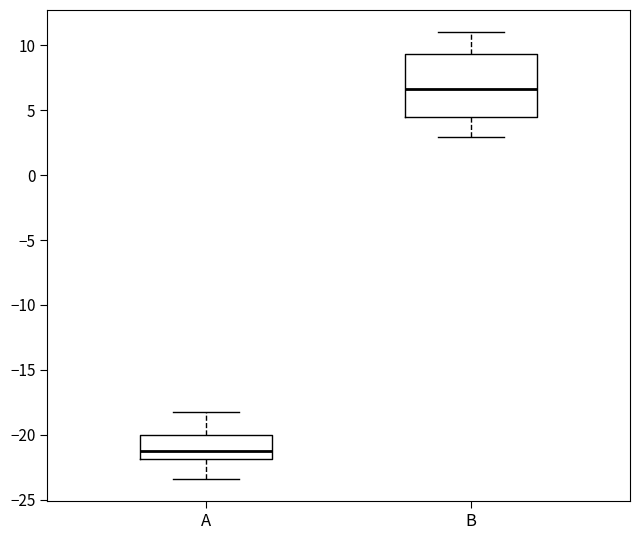

Which box has the highest median line?

B